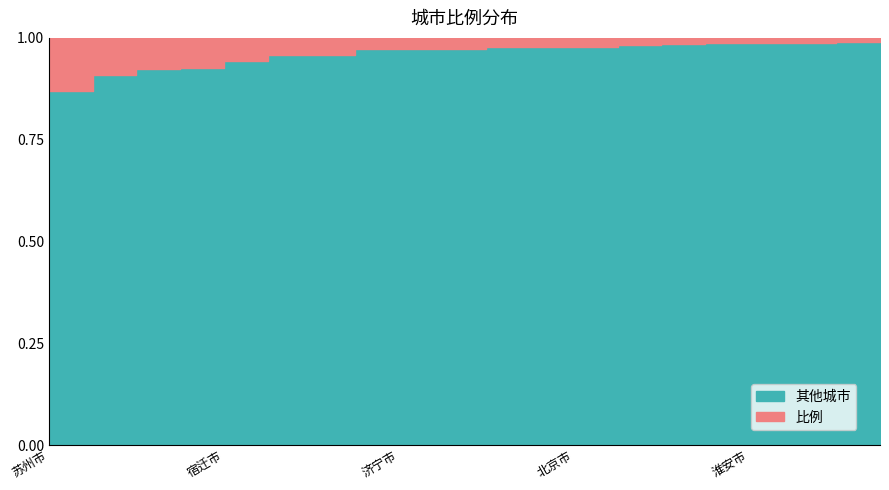

Is it true that 其他 equals 47.9 at 连云港市?

False